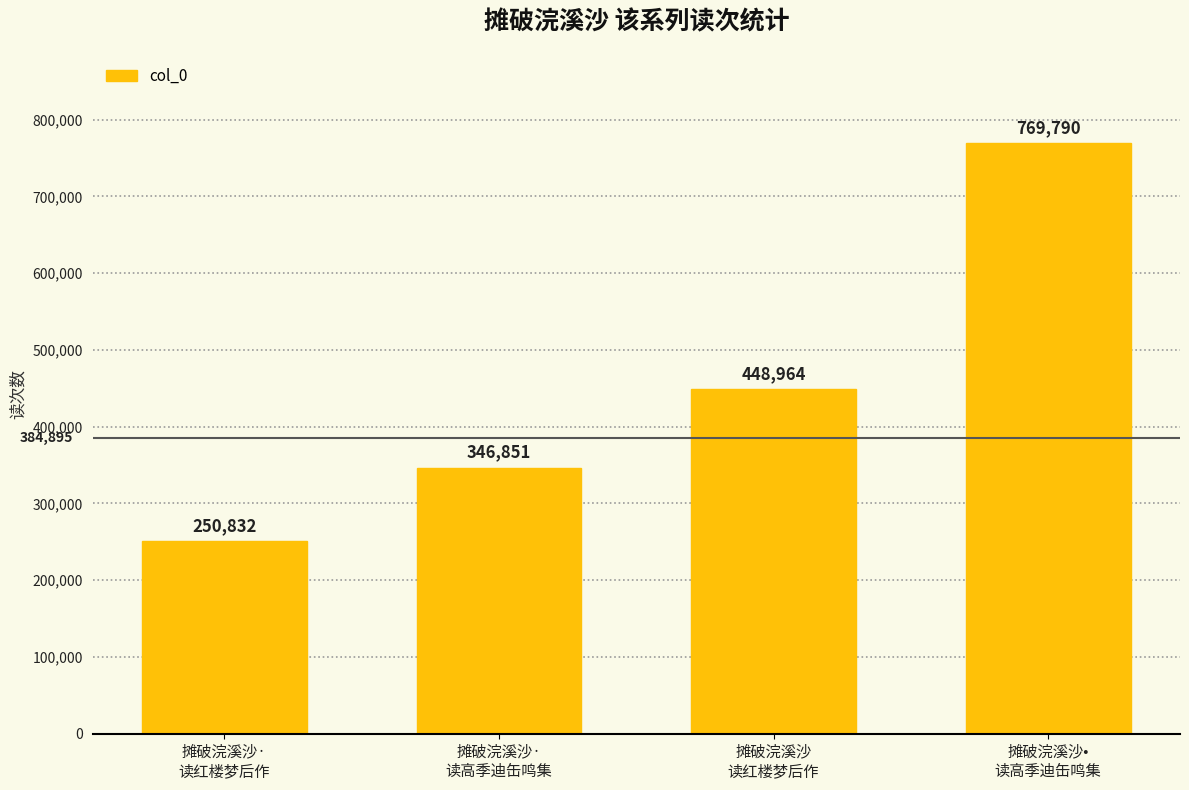

True or false: the data shows 139342 at 摊破浣溪沙·
读高季迪缶鸣集.

False